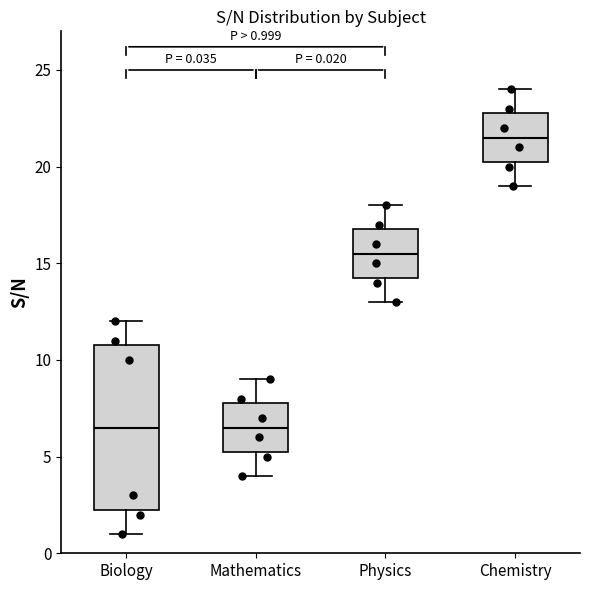

Which box's median line is the highest?

Chemistry